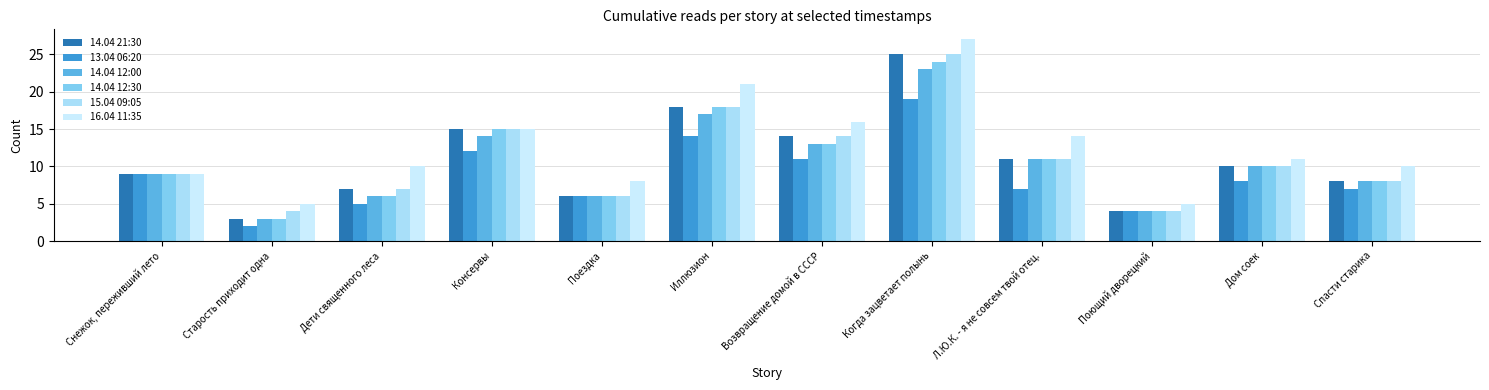

What is the difference between the maximum and second lowest values in the 16.04 11:35 series?

22